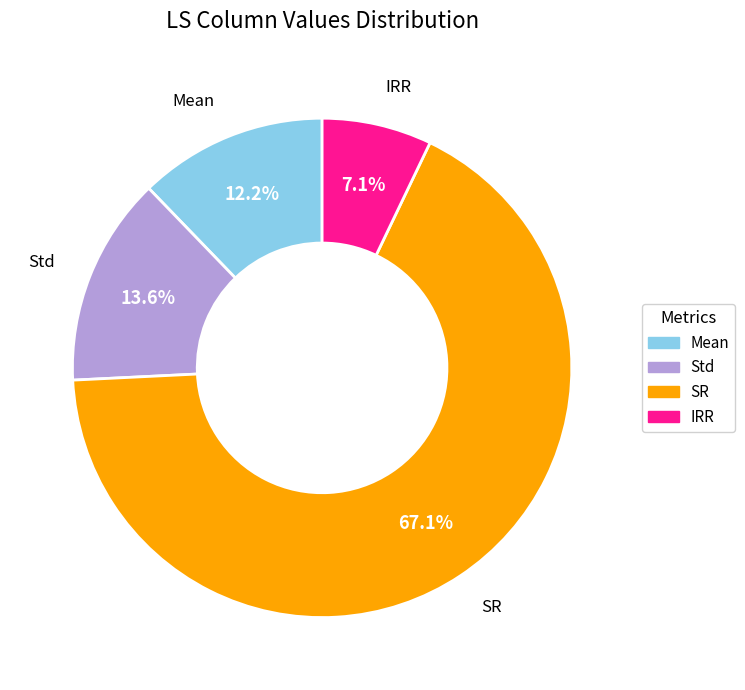

How many segments does this pie chart have?

4